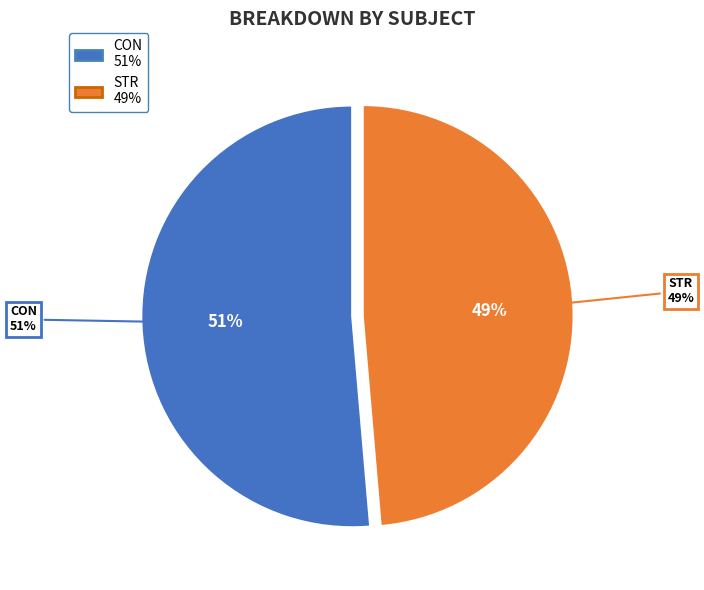

To the nearest percent, what portion does STR represent?

49%